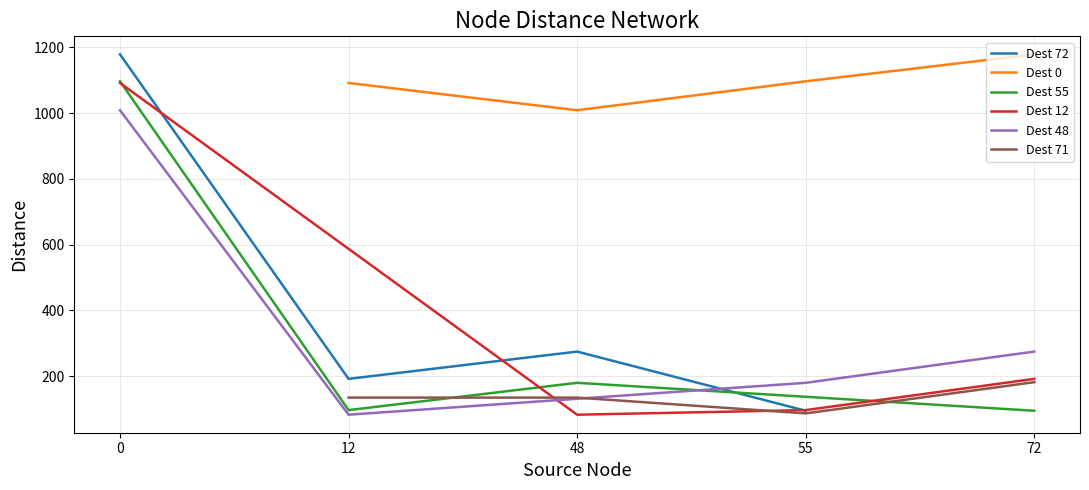

What is the value of the Dest 72 point at the 2nd from the left?

192